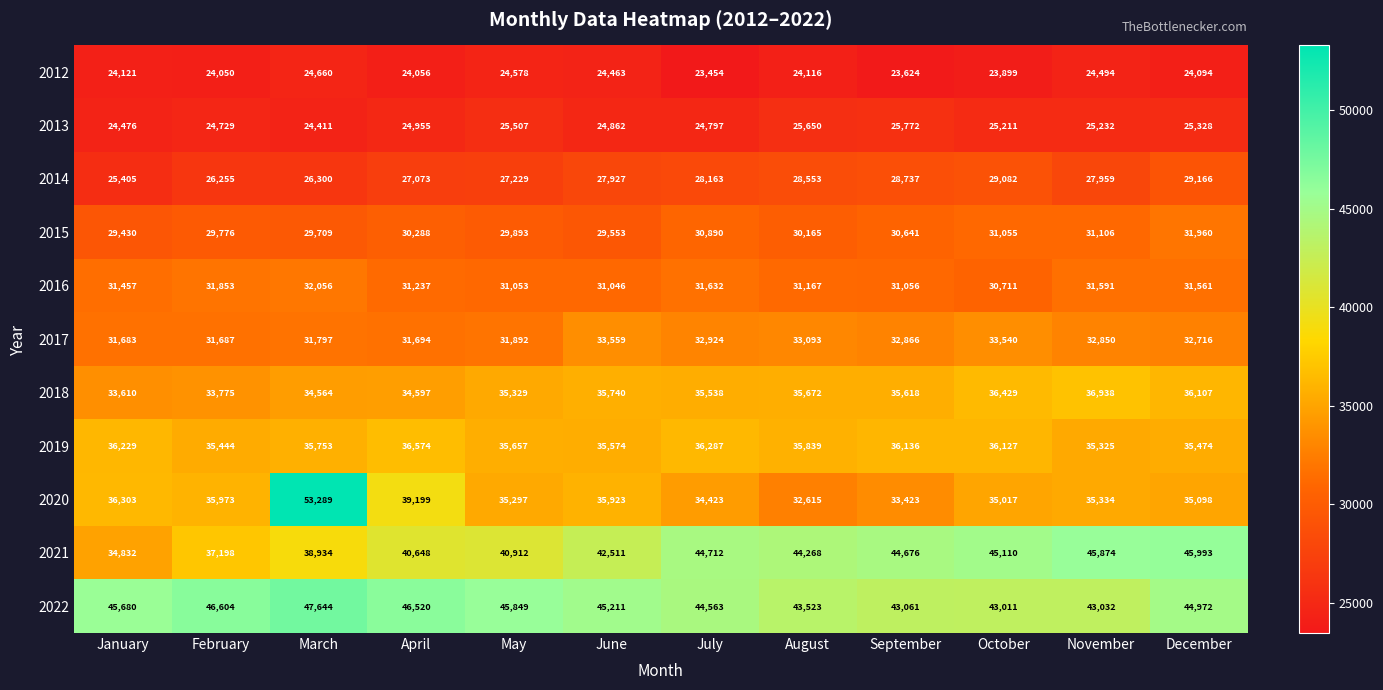

List the labels in order of 2015 value, largest first.

December, November, October, July, September, April, August, May, February, March, June, January